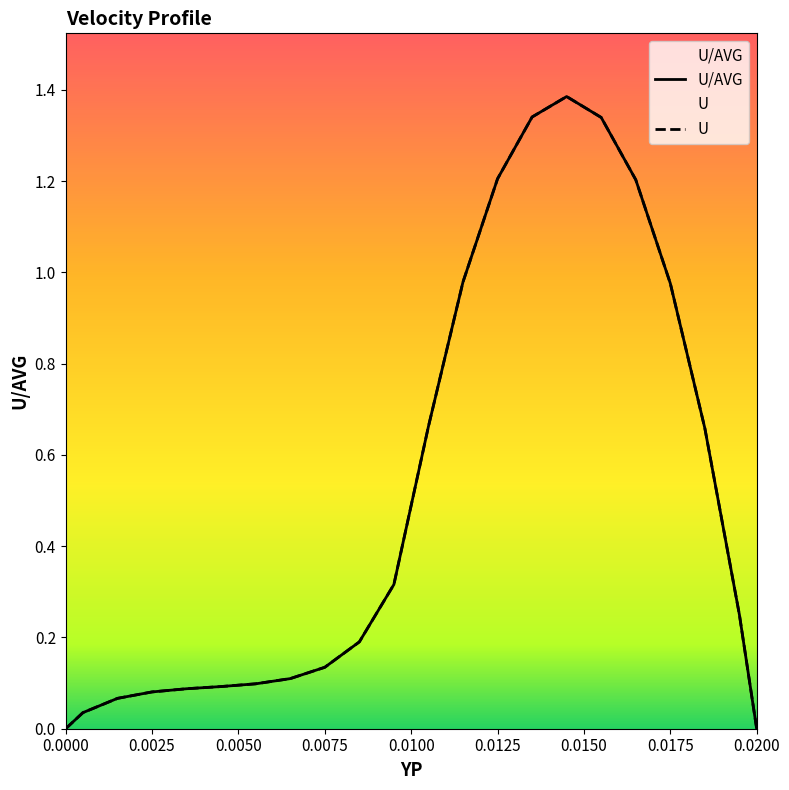

Is the value of U at 0.0095 greater than the value of U/AVG at 0.0055?

Yes